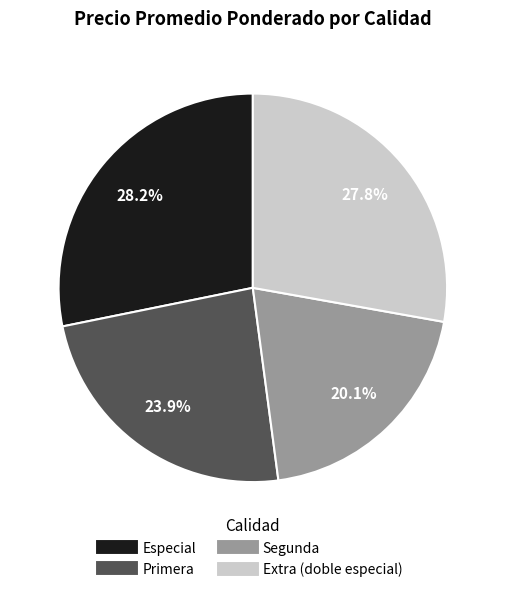

Is there a majority slice in this chart?

No